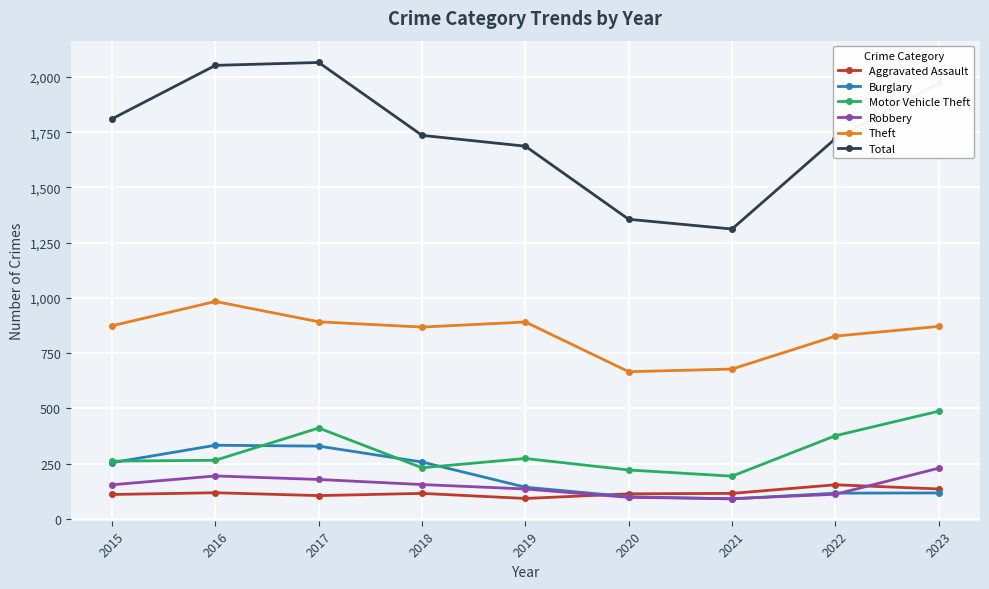

Read the Aggravated Assault value at 2015, to the nearest 10.

110